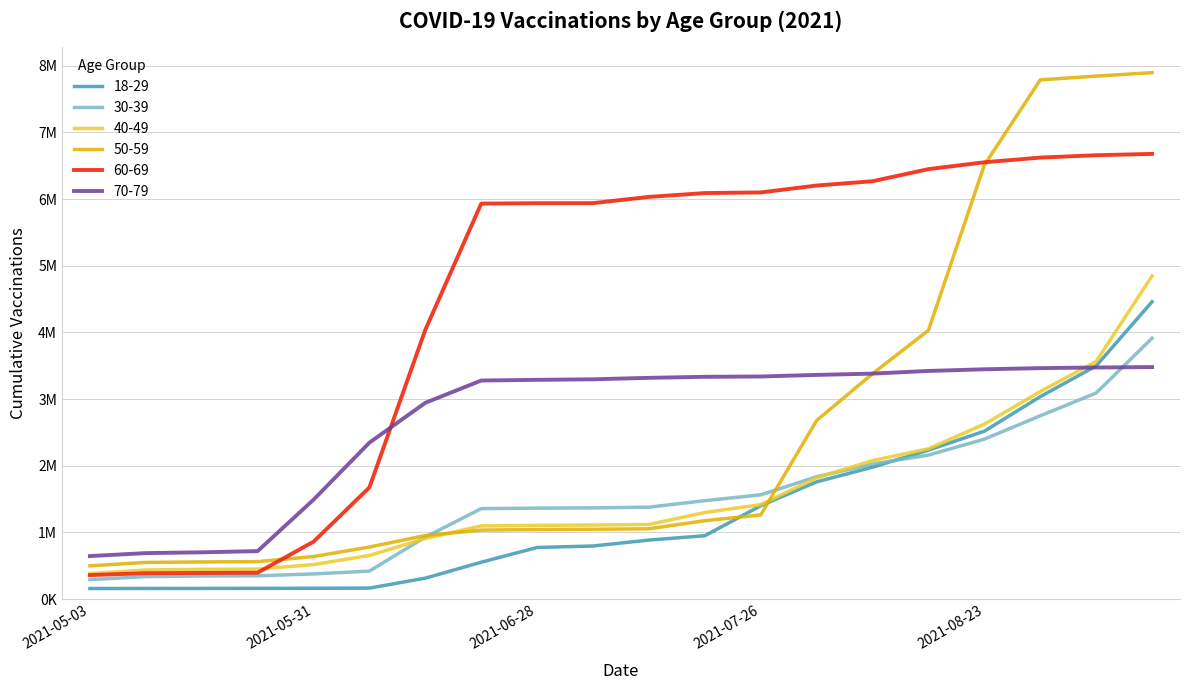

What are all the series names shown in the legend?

18-29, 30-39, 40-49, 50-59, 60-69, 70-79